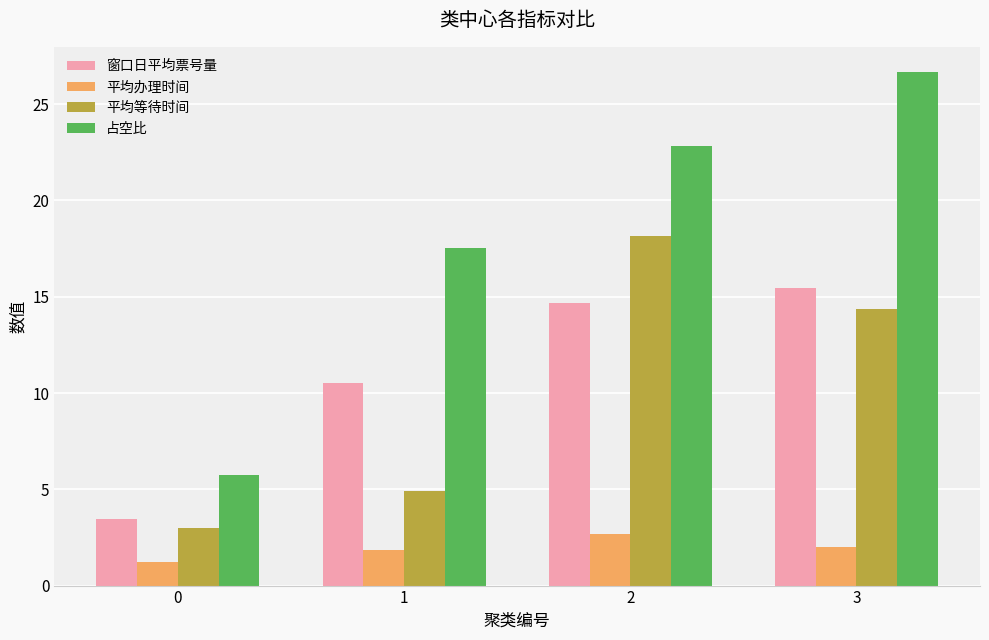

Are the bars horizontal?

No